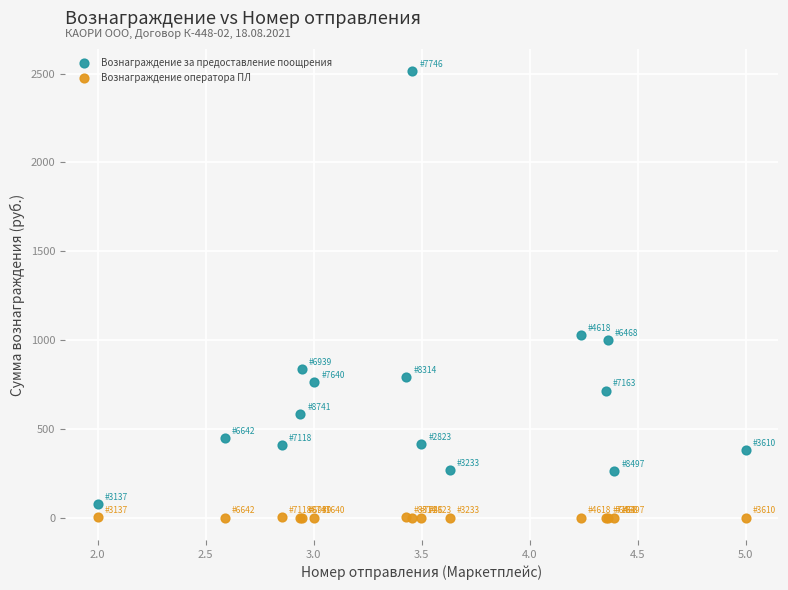

Which series has the largest Y range (max minus min)?

Вознаграждение за предоставление поощрения